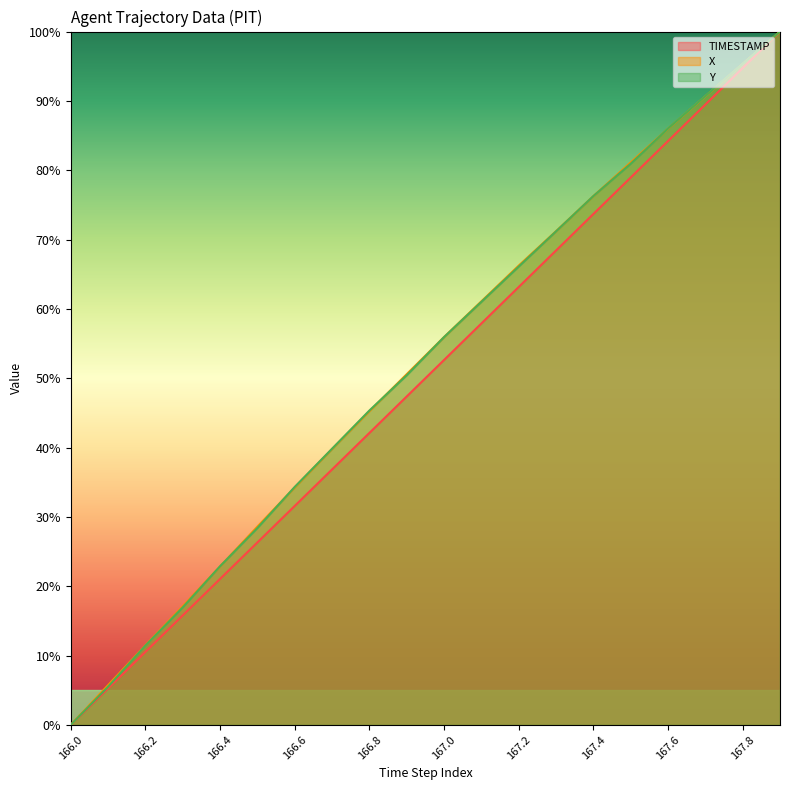

At which category does the chart reach its peak across all series?

167.9